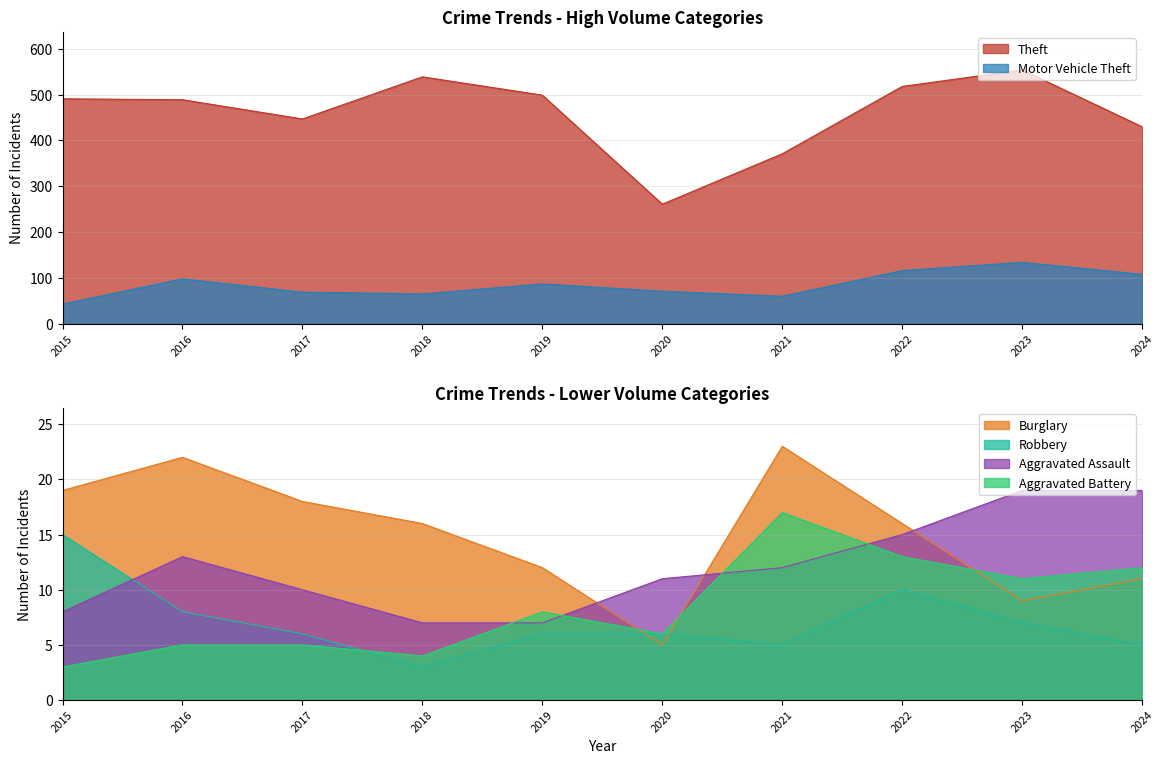

Rank the series at 2017 from lowest to highest value.

Aggravated Battery, Robbery, Aggravated Assault, Burglary, Motor Vehicle Theft, Theft